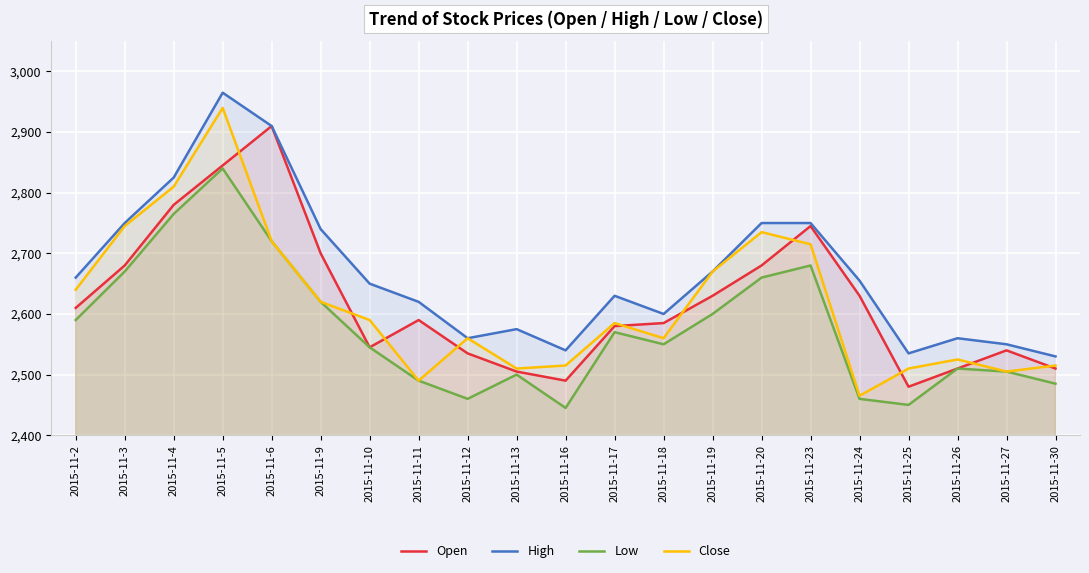

Where is the first local maximum for Low?

2015-11-5